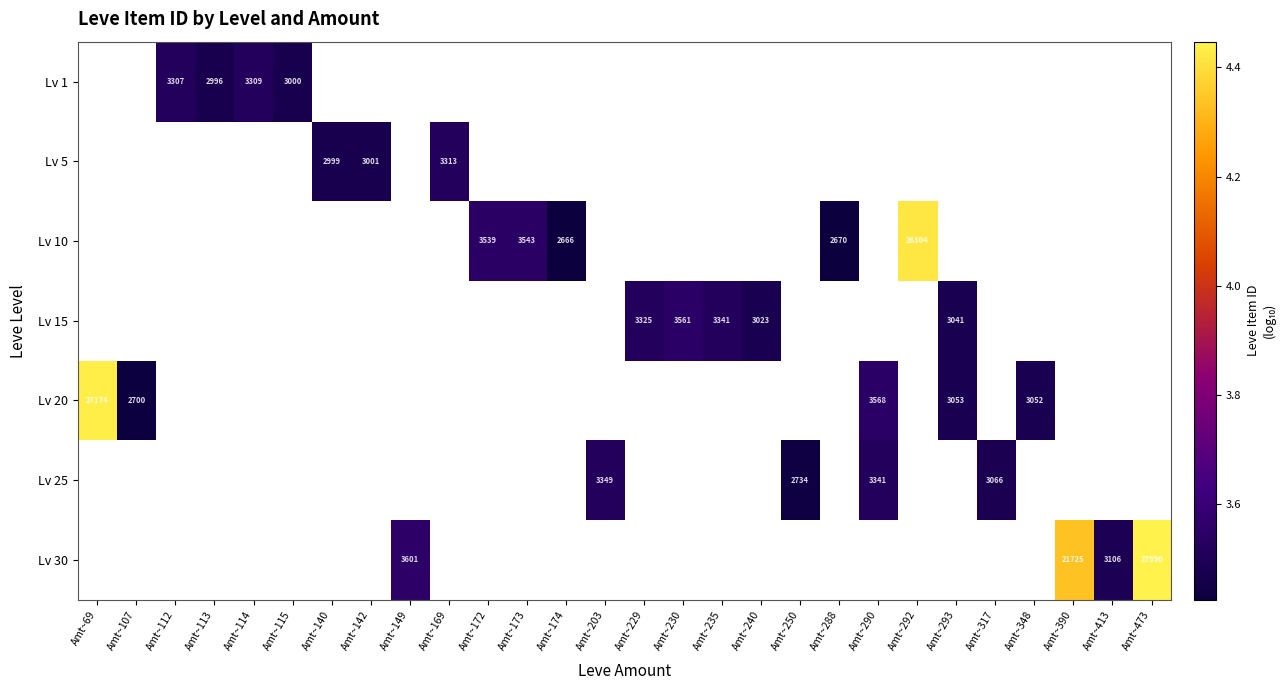

True or false: Lv 30 has a value of 3.5 at Amt~413.

True